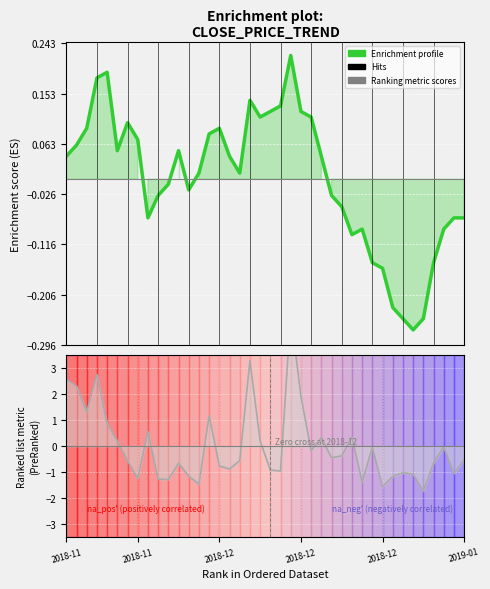

List the series in order of their peak value, highest first.

Ranking metric scores, Enrichment profile